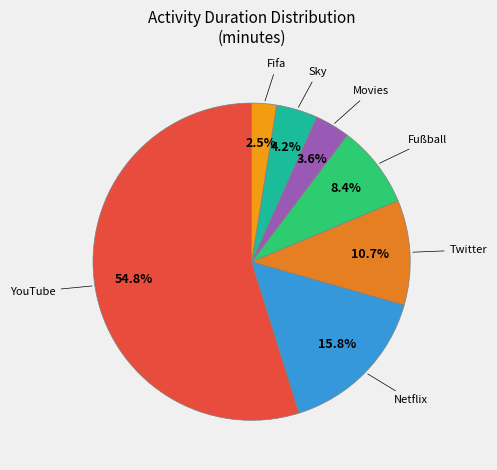

Count the number of slices in the pie.

7